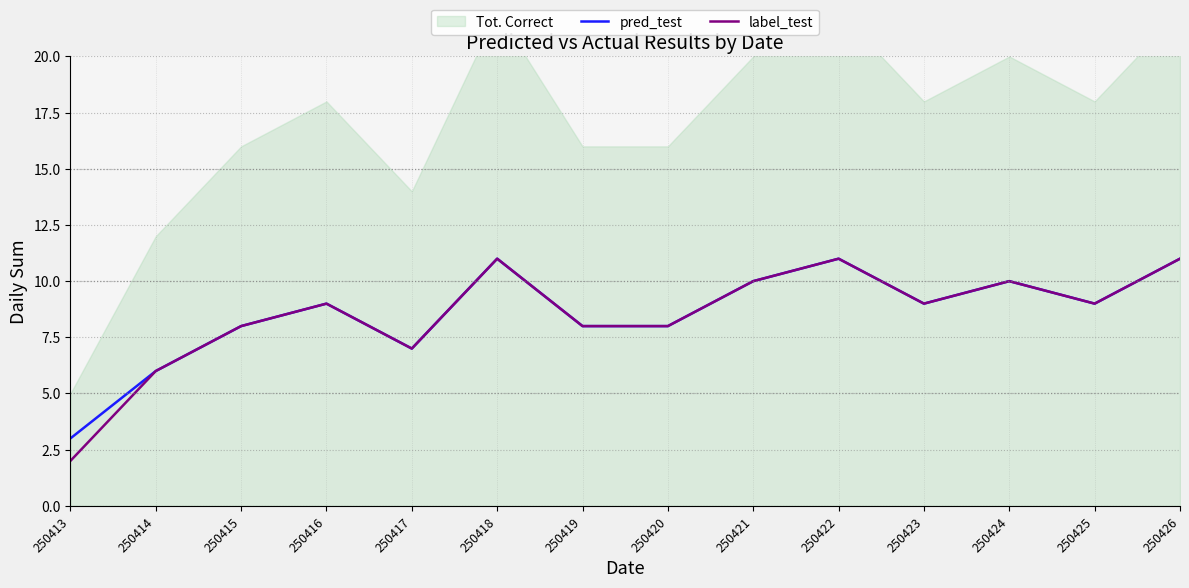

What value does the label_test series have at 250423?

9